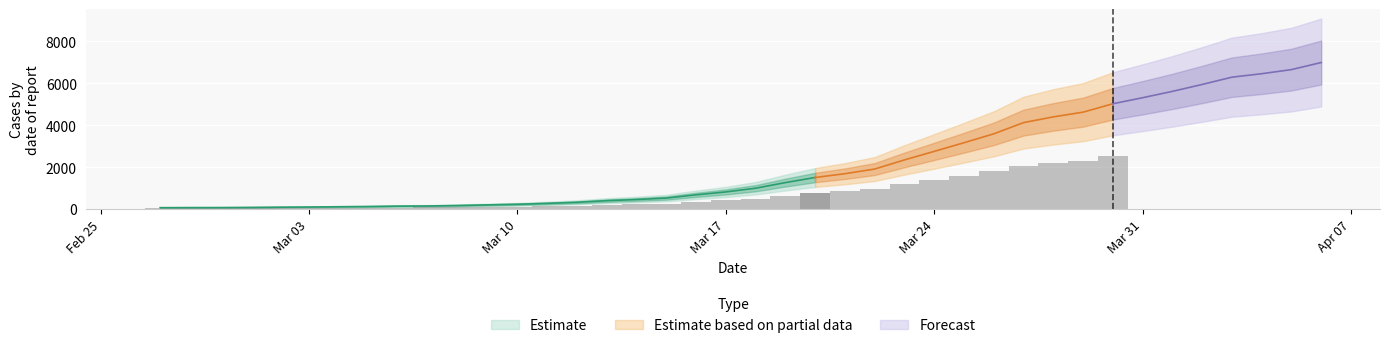

What is the difference between the maximum and second lowest values?

6927